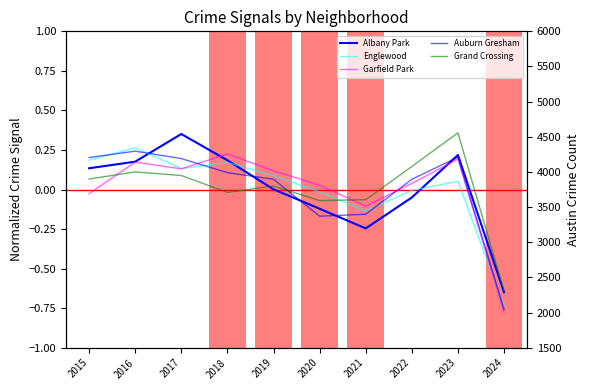

How many data points in Englewood are above 0?

6